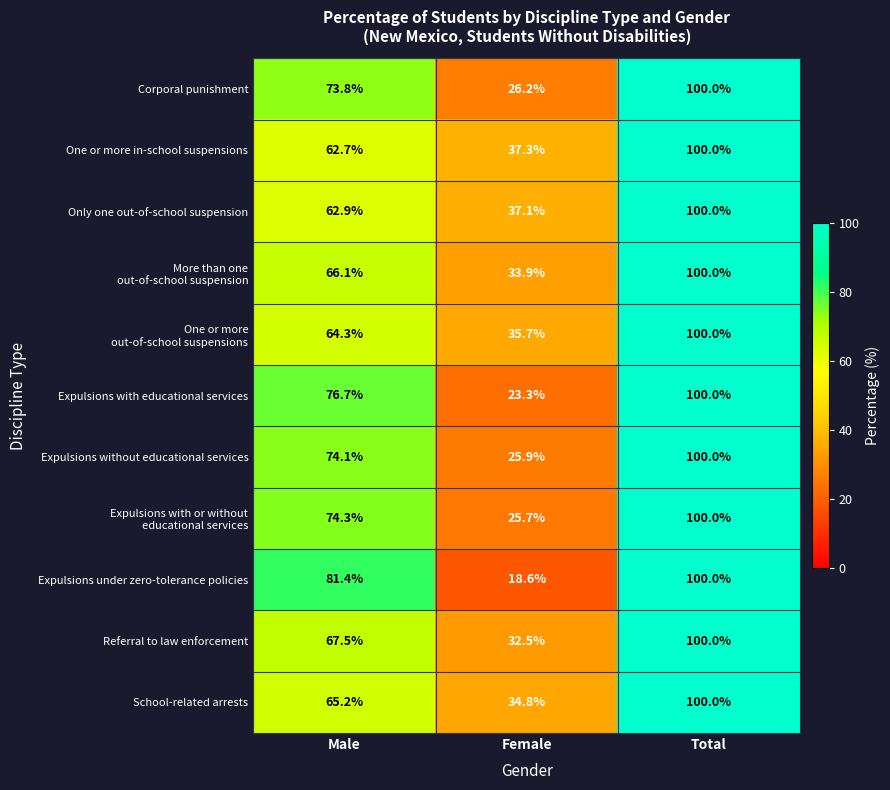

Is it true that Expulsions without educational services equals 74.1 at Male?

True